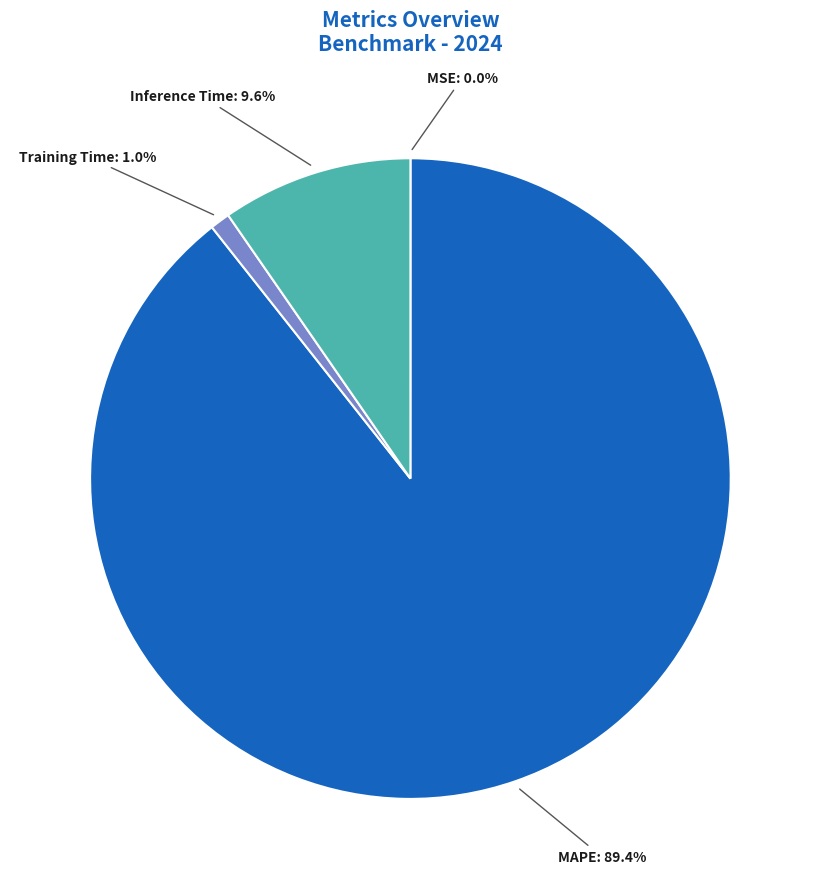

Does any single category account for the majority?

Yes